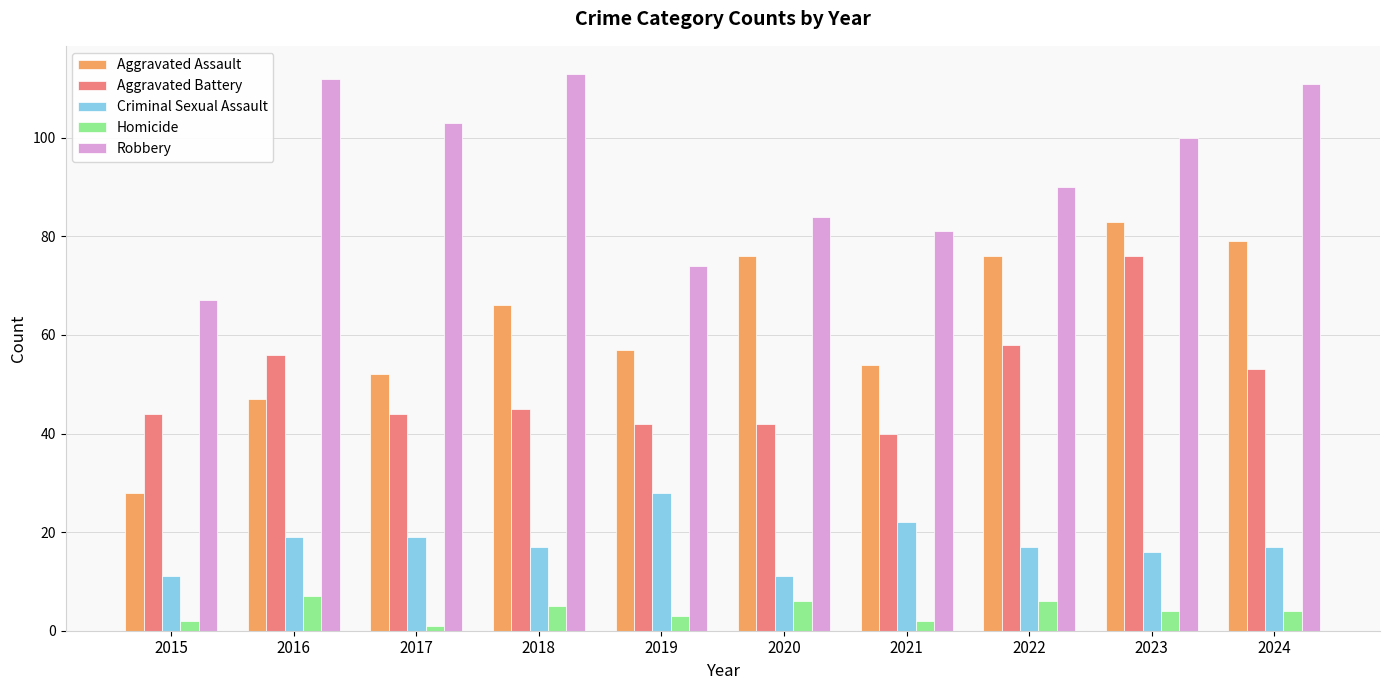

Reading left to right, extract all data points from this chart.

Aggravated Assault: 2015=28	2016=47	2017=52	2018=66	2019=57	2020=76	2021=54	2022=76	2023=83	2024=79
Aggravated Battery: 2015=44	2016=56	2017=44	2018=45	2019=42	2020=42	2021=40	2022=58	2023=76	2024=53
Criminal Sexual Assault: 2015=11	2016=19	2017=19	2018=17	2019=28	2020=11	2021=22	2022=17	2023=16	2024=17
Homicide: 2015=2	2016=7	2017=1	2018=5	2019=3	2020=6	2021=2	2022=6	2023=4	2024=4
Robbery: 2015=67	2016=112	2017=103	2018=113	2019=74	2020=84	2021=81	2022=90	2023=100	2024=111